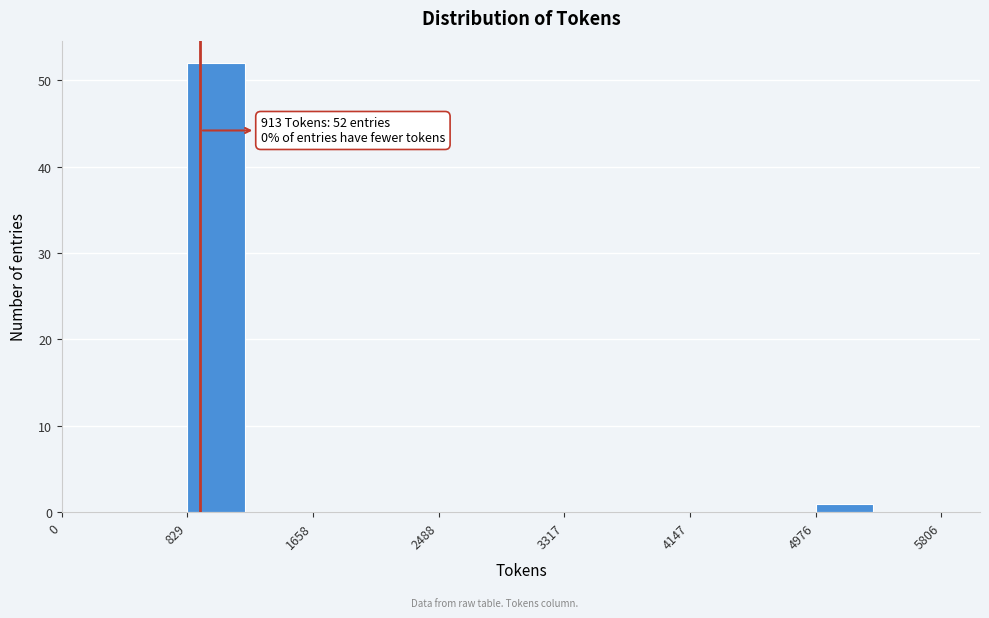

Over which range of the x-axis is the bar tallest?

800 to 1200